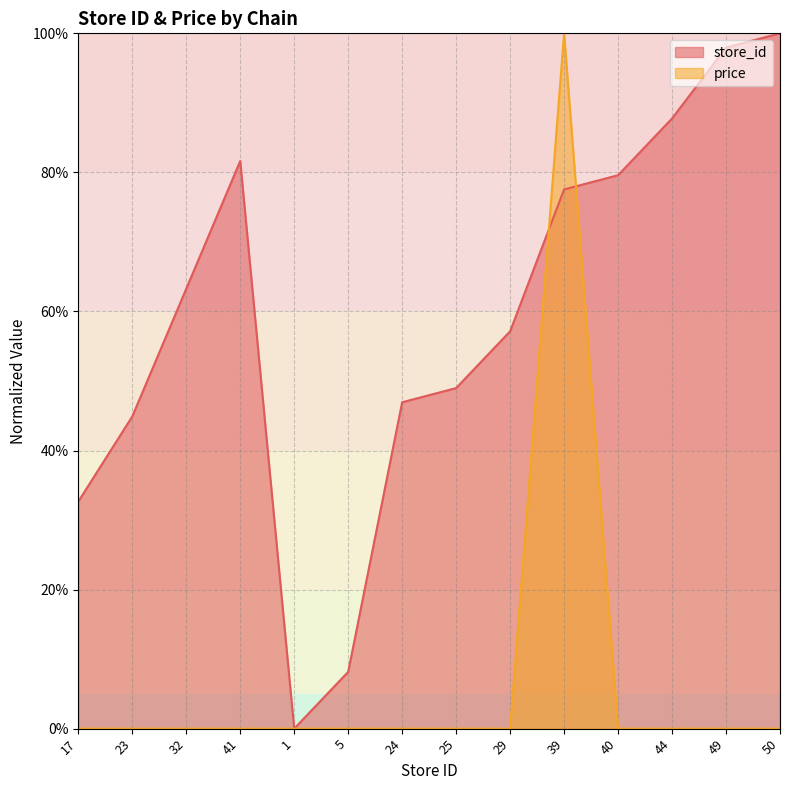

At which category is the sum across all series the highest?

39